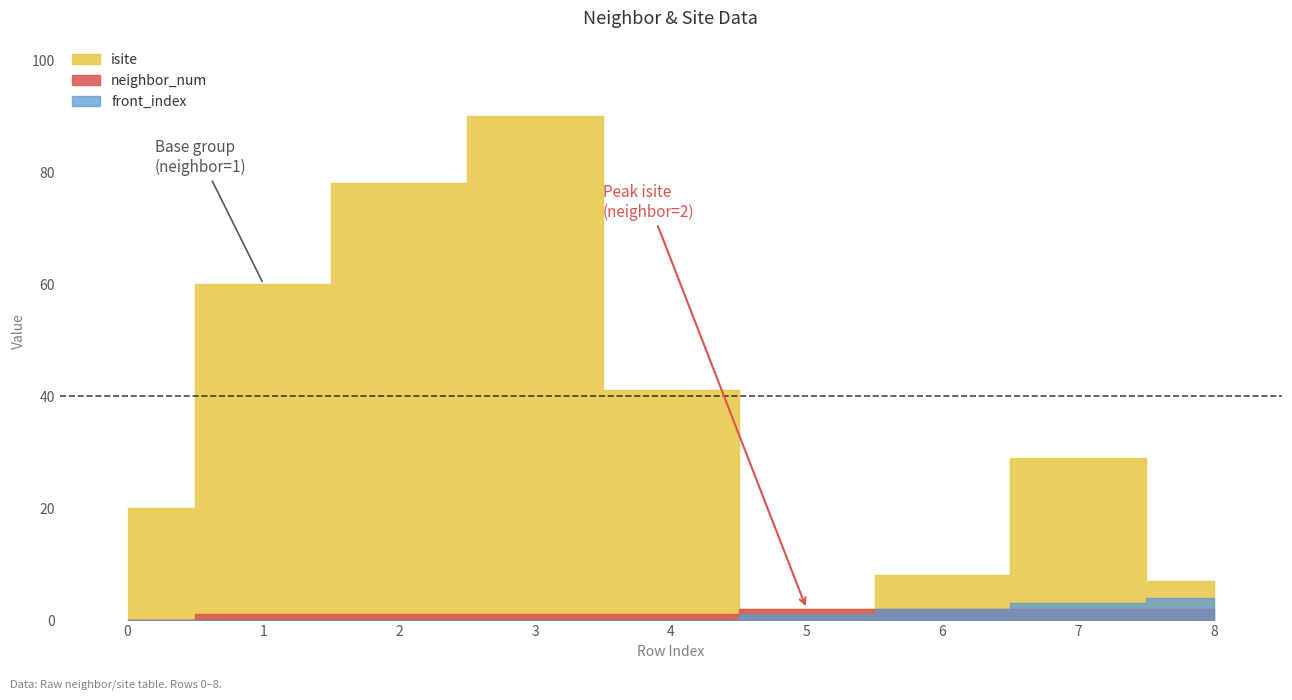

The neighbor_num series shows 2 at 7. True or false?

True